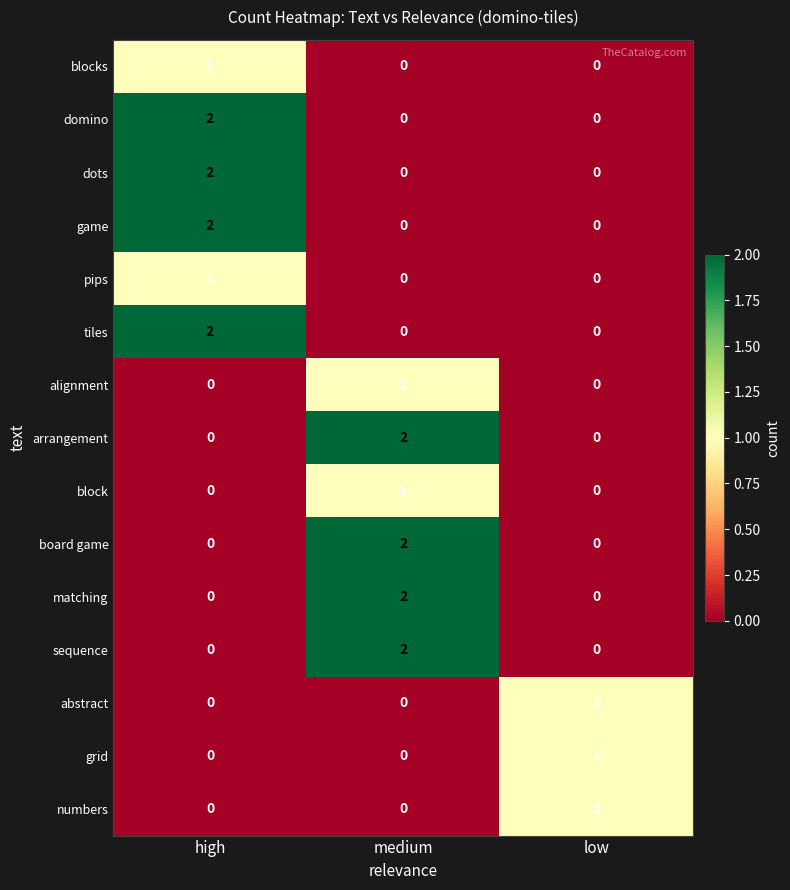

At how many categories does at least one series exceed 0?

3